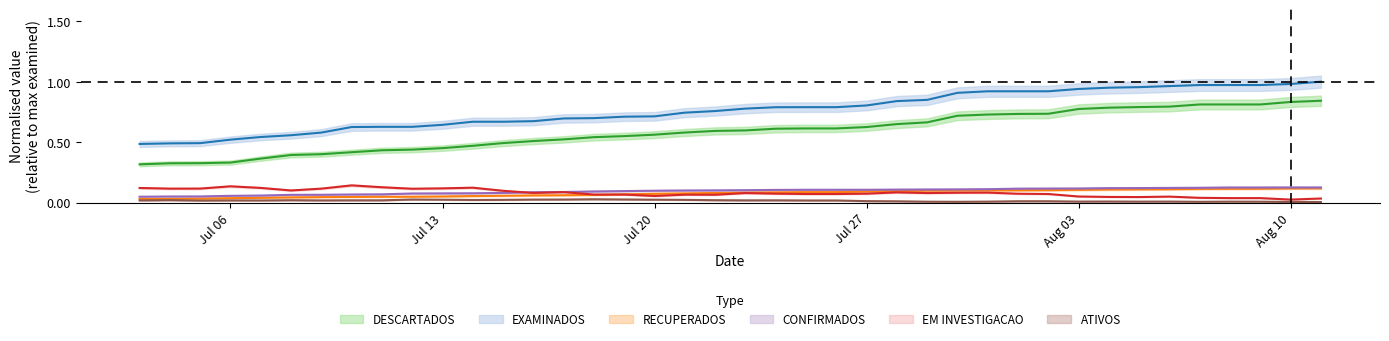

What is the maximum value for DESCARTADOS?

0.8